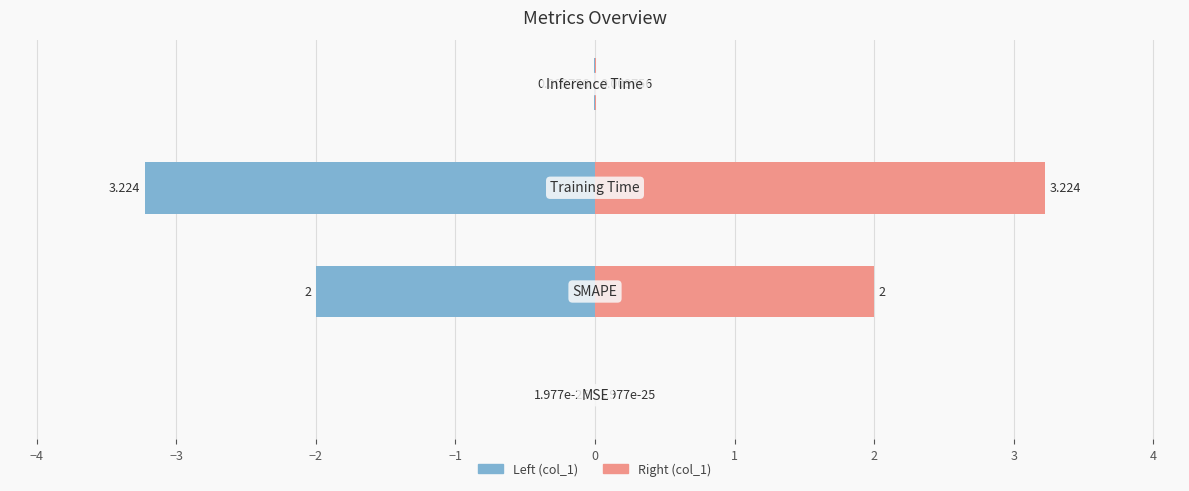

At how many categories does at least one series exceed -2?

4